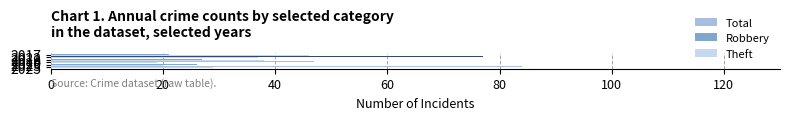

What is the difference between the maximum and second lowest values in the Total series?

24